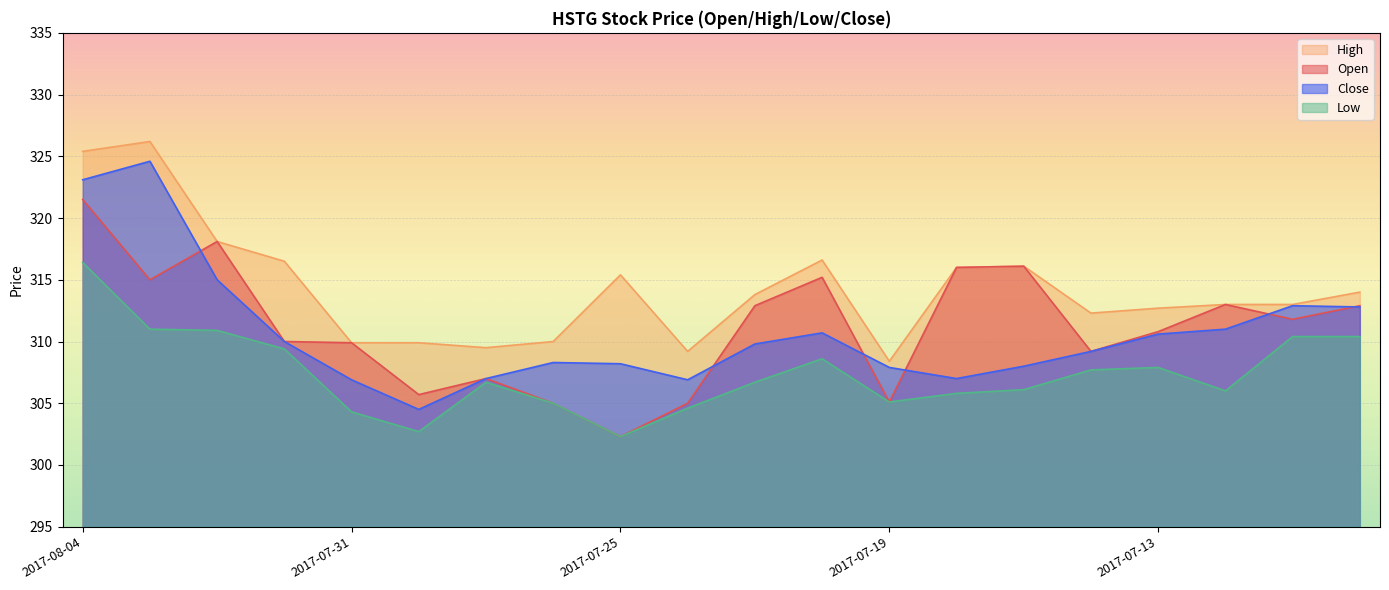

What is the approximate value of close at 2017-07-19?

307.9